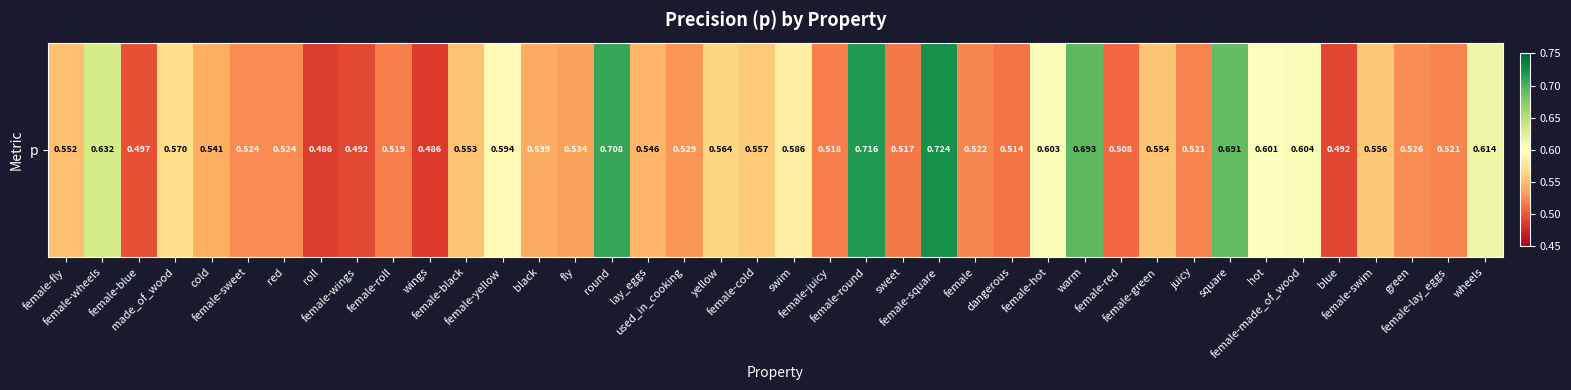

The chart shows a value of 0.5 at blue. True or false?

True